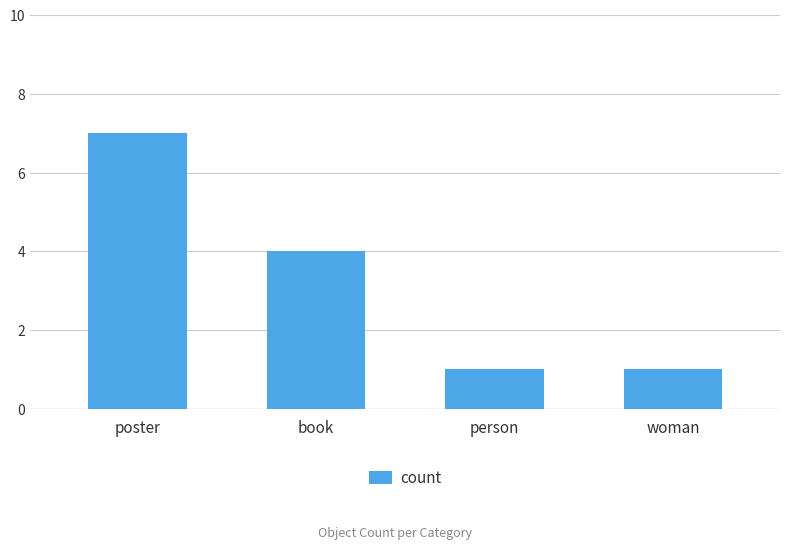

The chart shows a value of 4 at book. True or false?

True